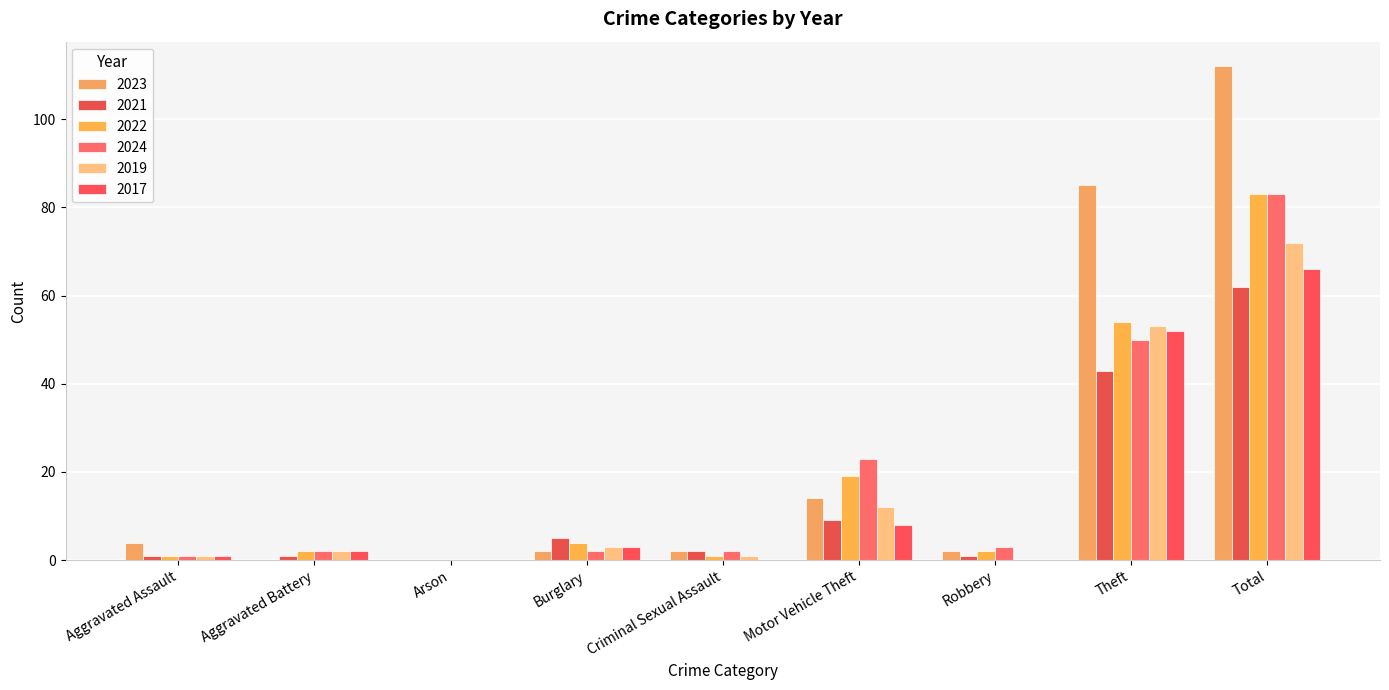

At which category is the sum across all series the highest?

Total